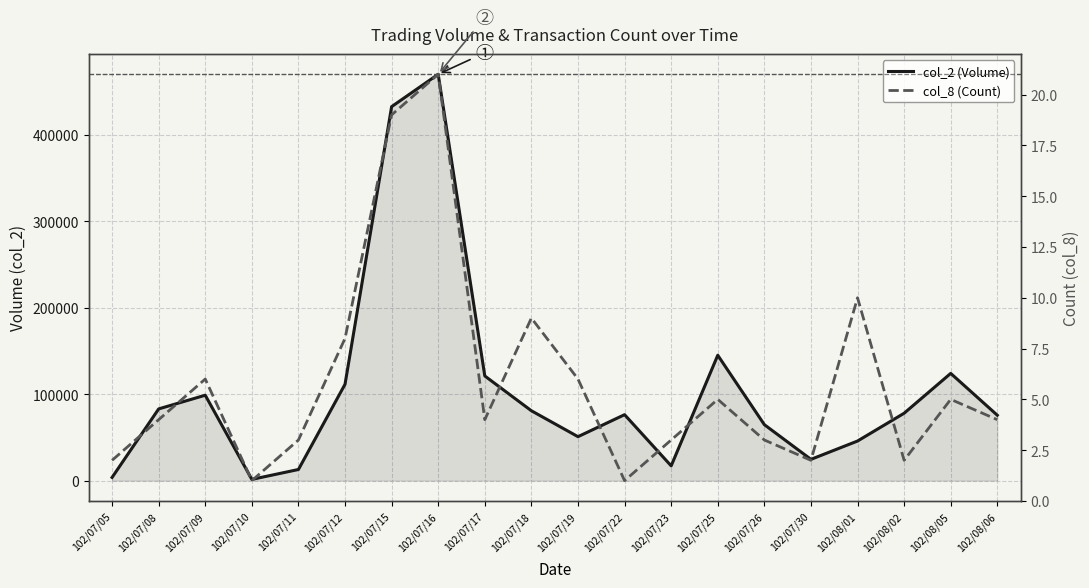

Reading right to left, transcribe all the data shown in this chart.

col_2 (Volume): 102/08/06=75600	102/08/05=123950	102/08/02=77900	102/08/01=45770	102/07/30=24600	102/07/26=64700	102/07/25=144910	102/07/23=17080	102/07/22=76230	102/07/19=50820	102/07/18=80760	102/07/17=120960	102/07/16=469650	102/07/15=432200	102/07/12=111390	102/07/11=12880	102/07/10=1440	102/07/09=98720	102/07/08=82900	102/07/05=3710
col_8 (Count): 102/08/06=4	102/08/05=5	102/08/02=2	102/08/01=10	102/07/30=2	102/07/26=3	102/07/25=5	102/07/23=3	102/07/22=1	102/07/19=6	102/07/18=9	102/07/17=4	102/07/16=21	102/07/15=19	102/07/12=8	102/07/11=3	102/07/10=1	102/07/09=6	102/07/08=4	102/07/05=2